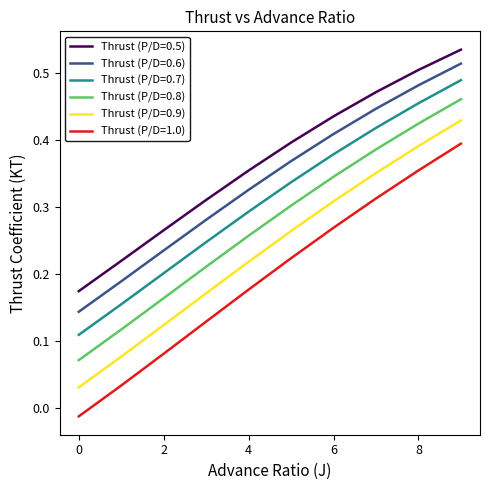

Does the chart have visible grid lines?

No